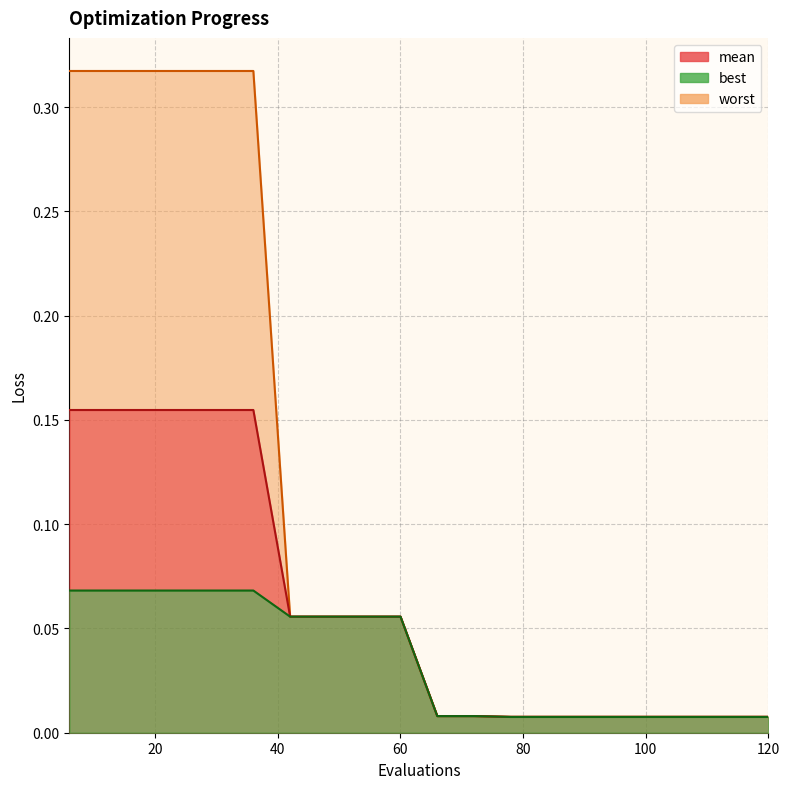

What is the spread (max minus min) of values at 36?

0.2